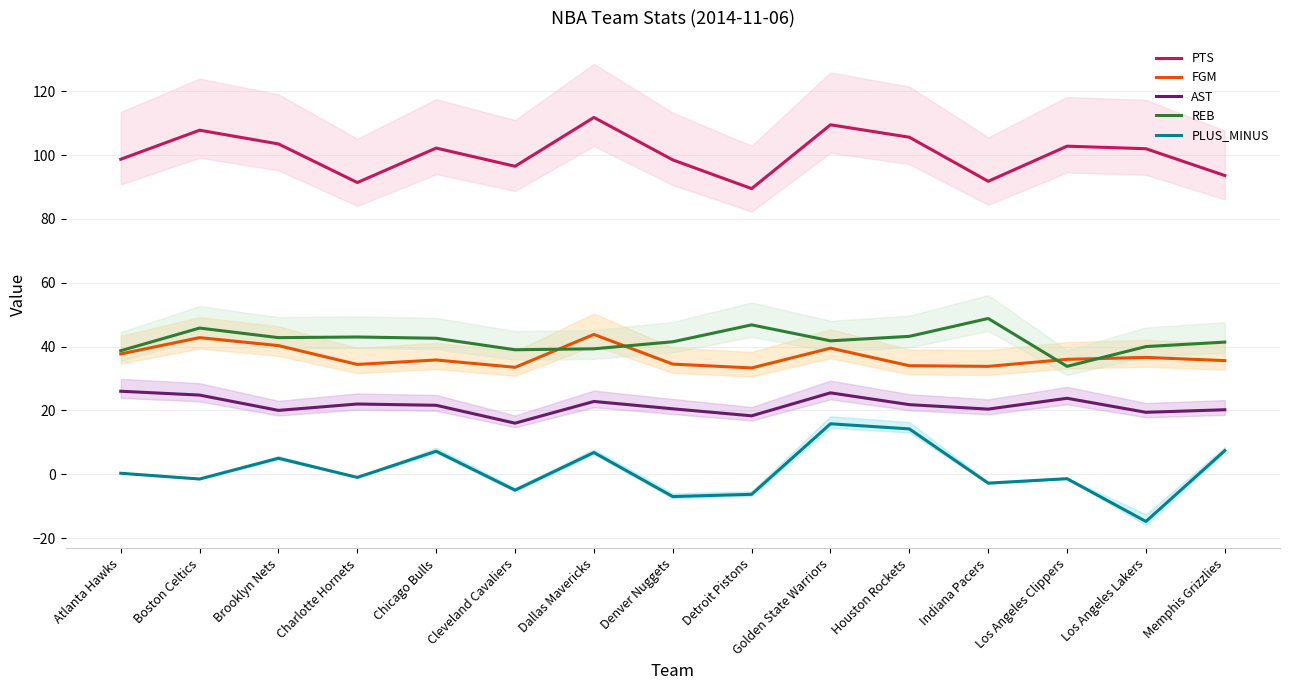

At which category is the sum across all series the highest?

Golden State Warriors